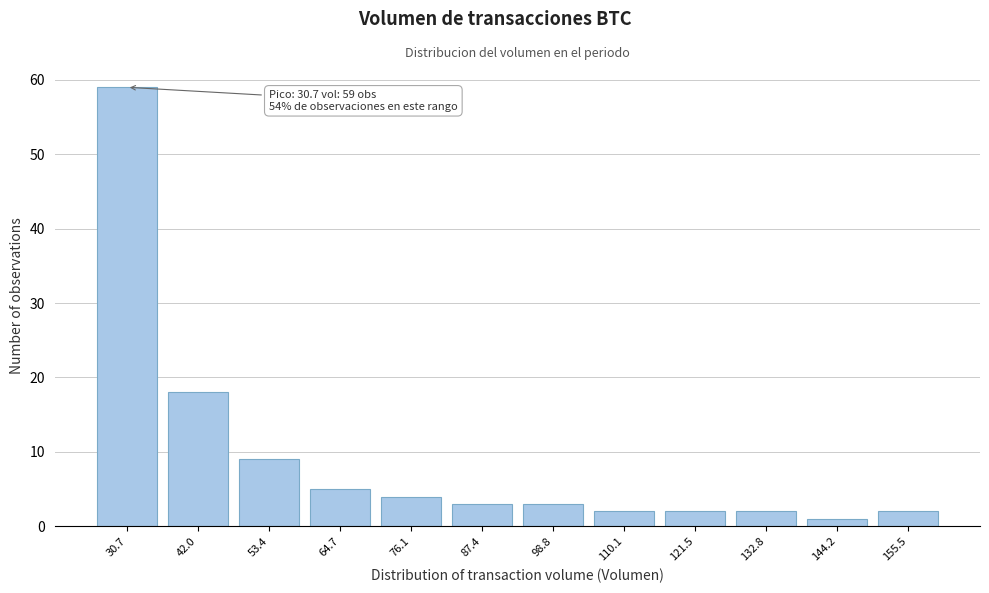

Reading right to left, what are all the values shown in this chart?

2	1	2	2	2	3	3	4	5	9	18	59